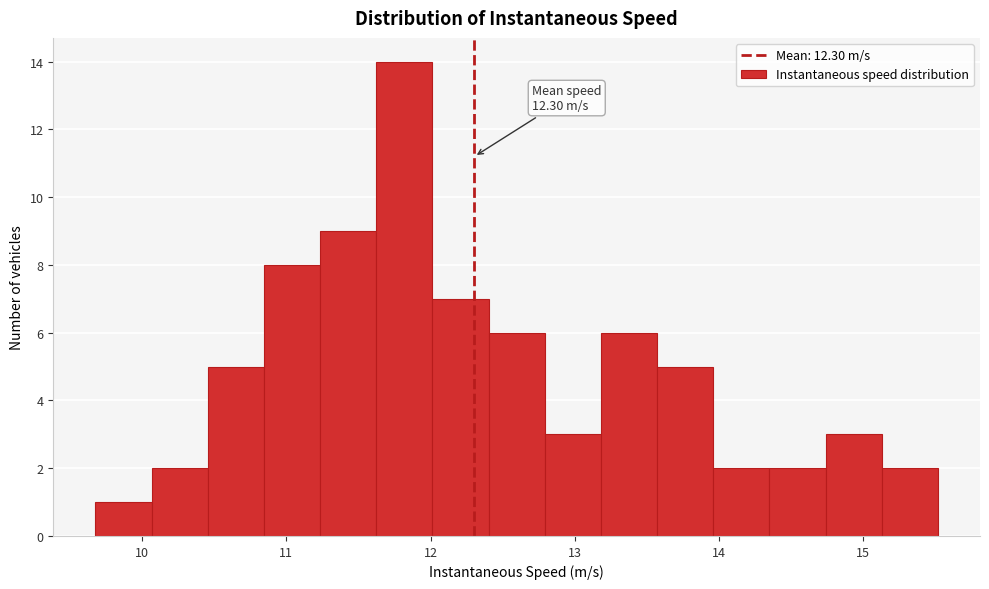

Read against the x-axis, roughly where is the centre of the tallest bar?

11.8